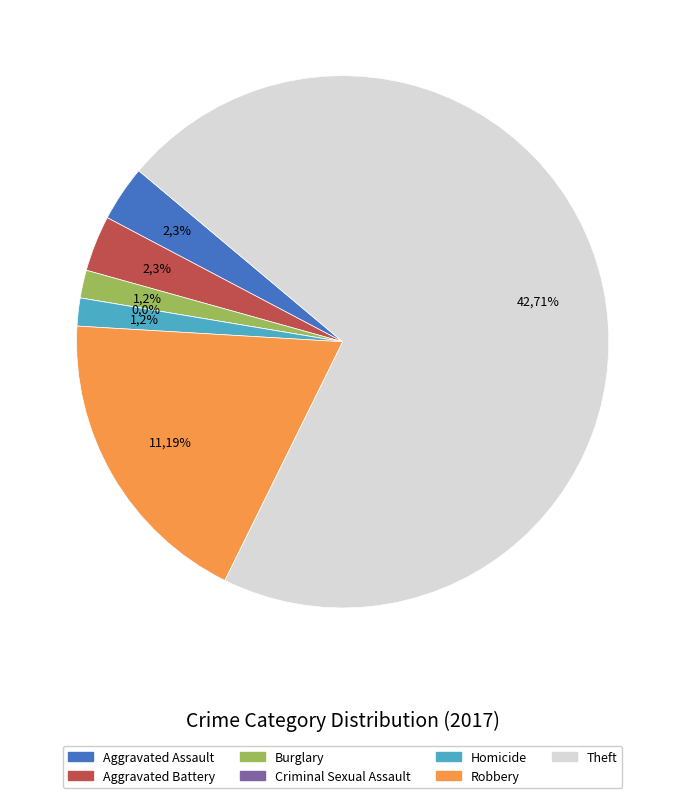

The Homicide slice represents 2% of the pie. True or false?

True